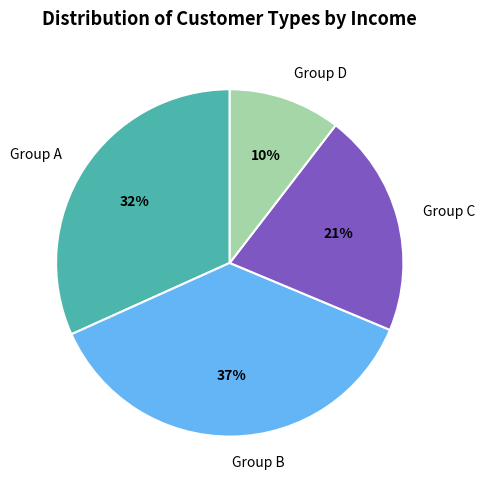

What is the largest slice in the pie chart?

Group B